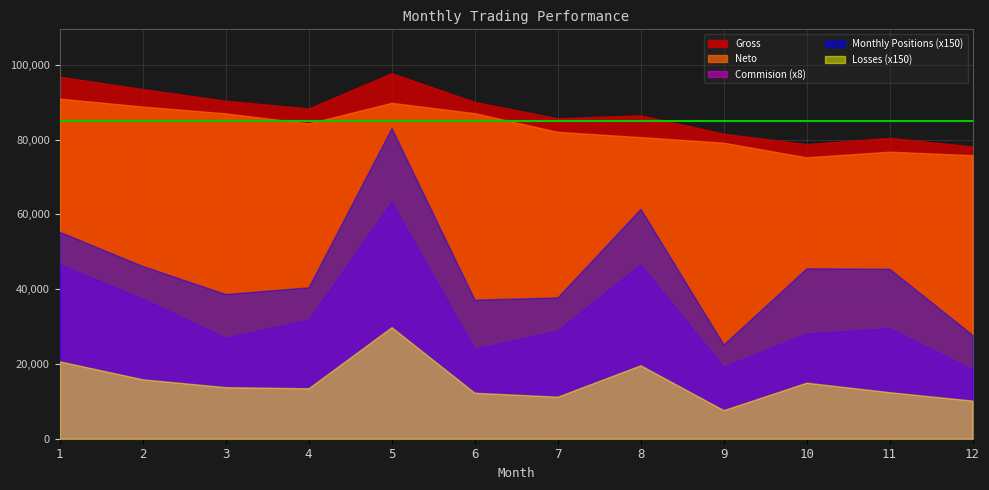

In Profits, how many points are lower than both neighbors (excluding endpoints)?

3